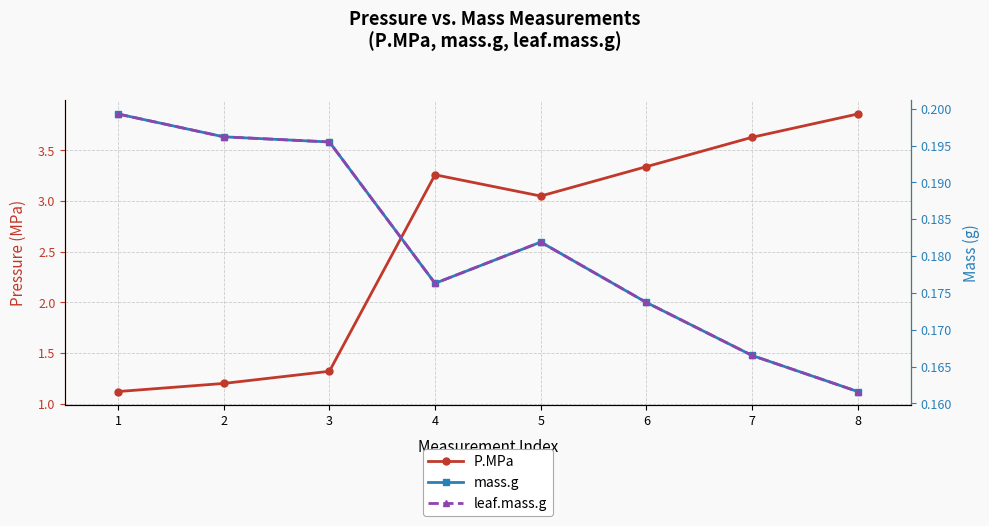

What is the value of the leaf.mass.g point at the 8th from the left?

0.2